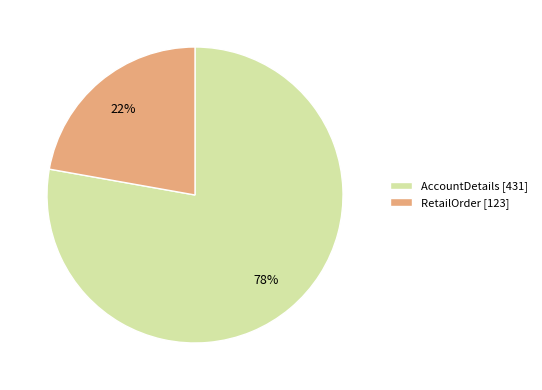

Is it true that RetailOrder is 22% of the pie?

True